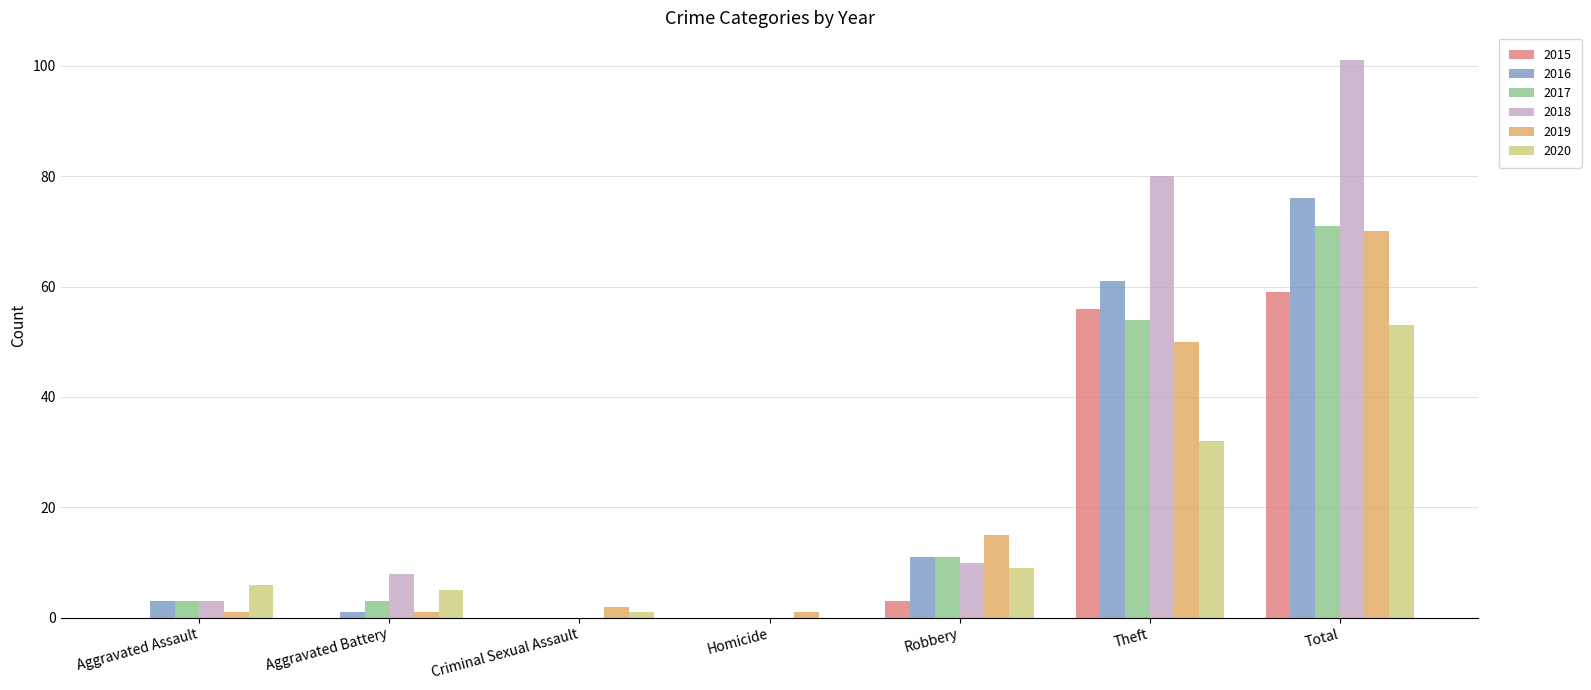

Are the bars grouped side by side (vs. stacked)?

Yes